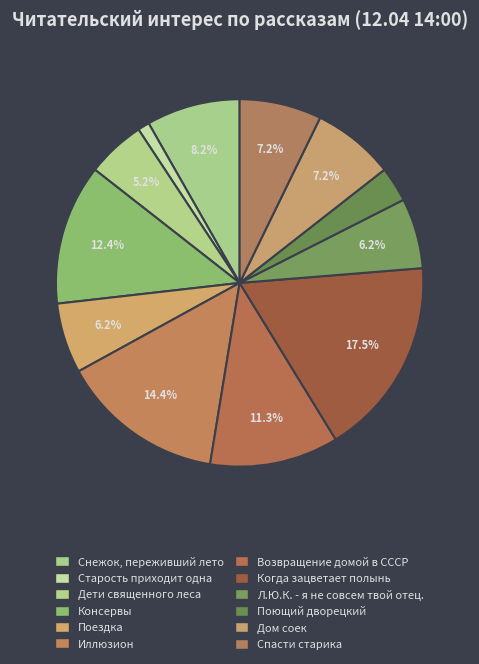

Count the number of slices in the pie.

12